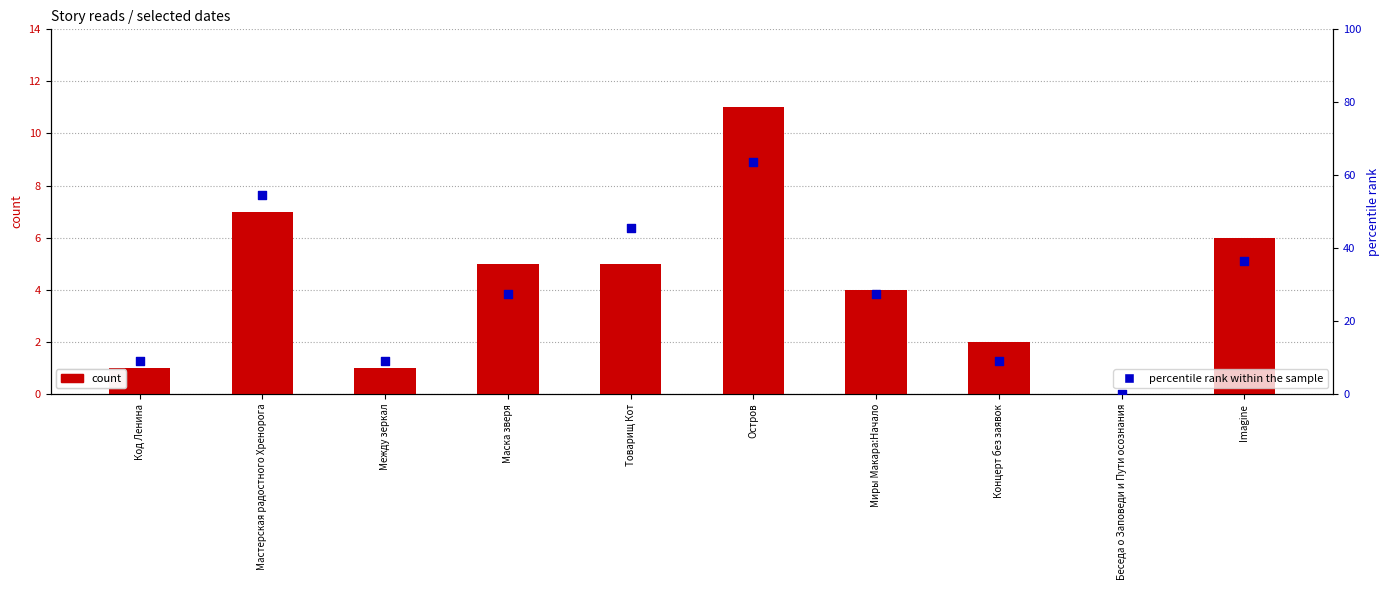

What are all the series names shown in the legend?

count, percentile rank within the sample